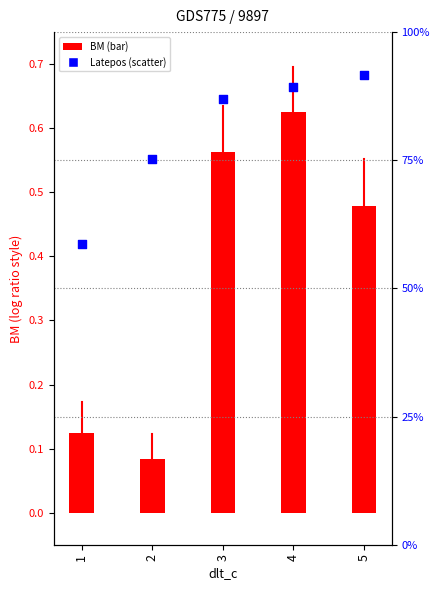

What are all the series names shown in the legend?

BM, Latepos